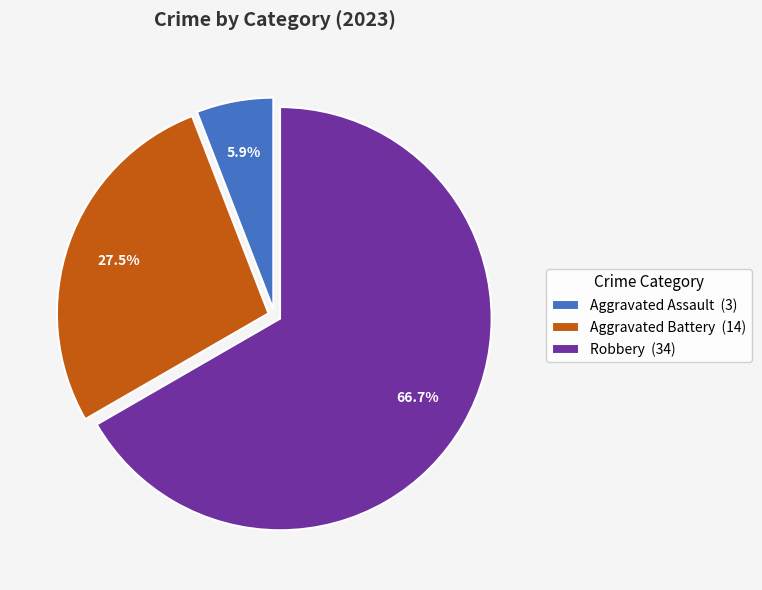

How many segments does this pie chart have?

3